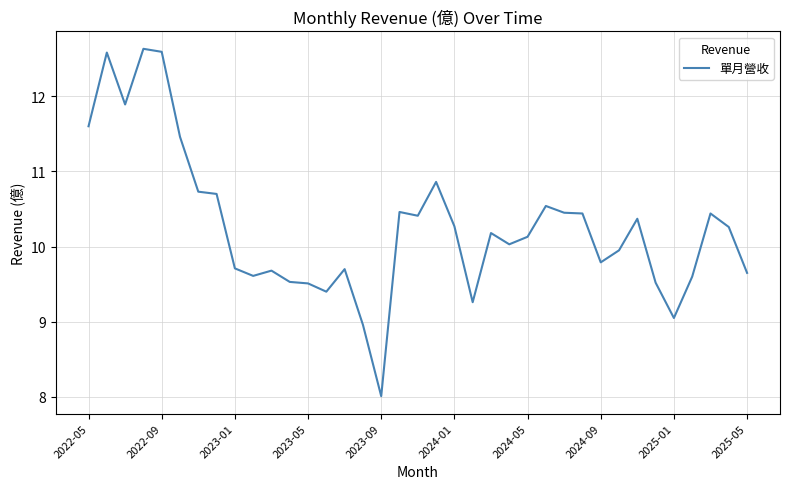

What is the minimum value shown in the chart?

8.0